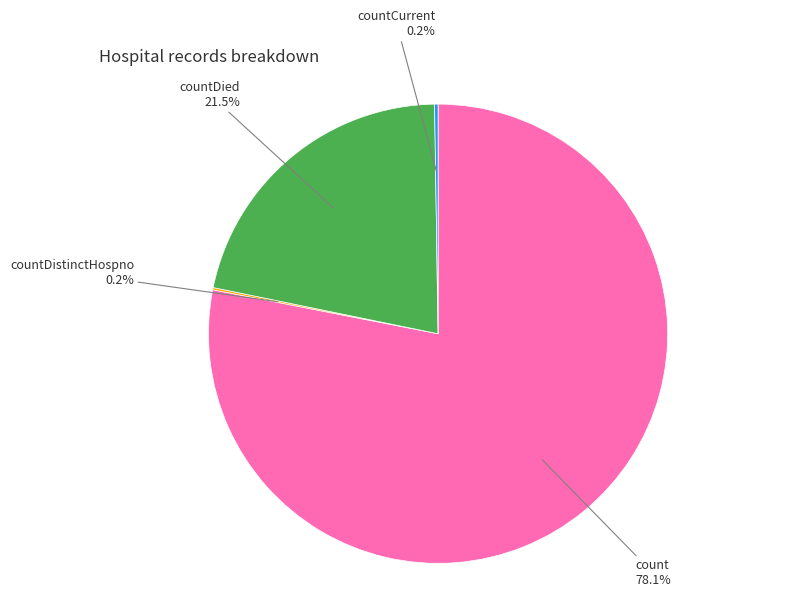

Between countDied and count, which is larger?

count